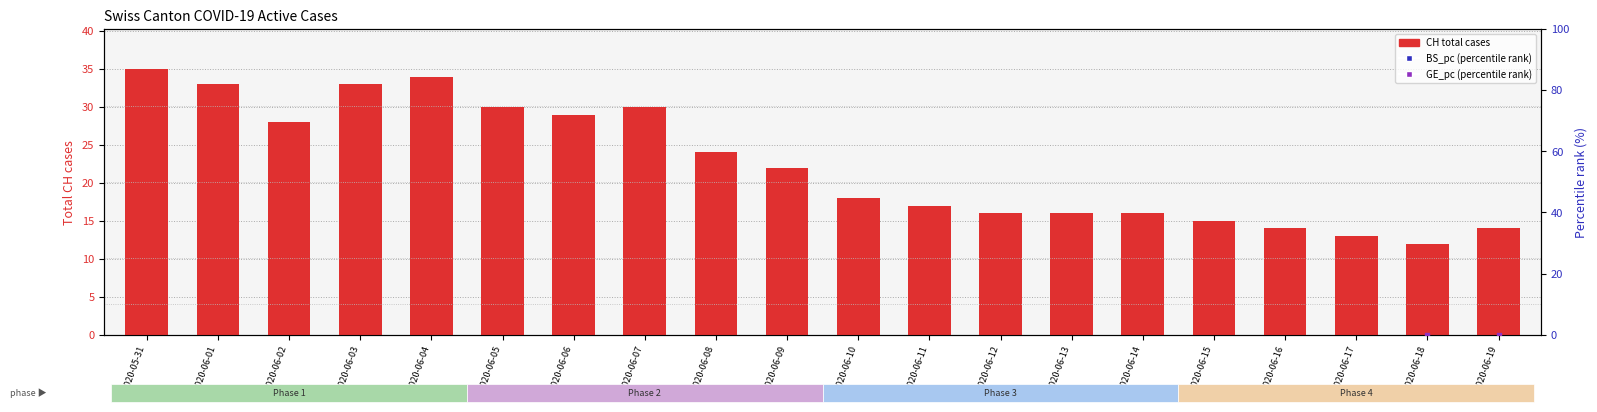

What are all the series names shown in the legend?

CH (total cases), BS_pc (percentile rank), GE_pc (percentile rank)